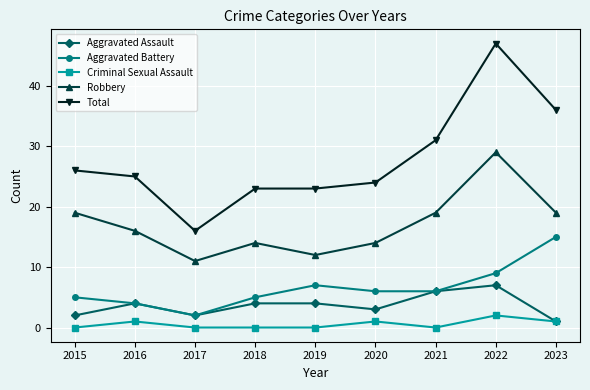

At which category does the chart reach its peak across all series?

2022